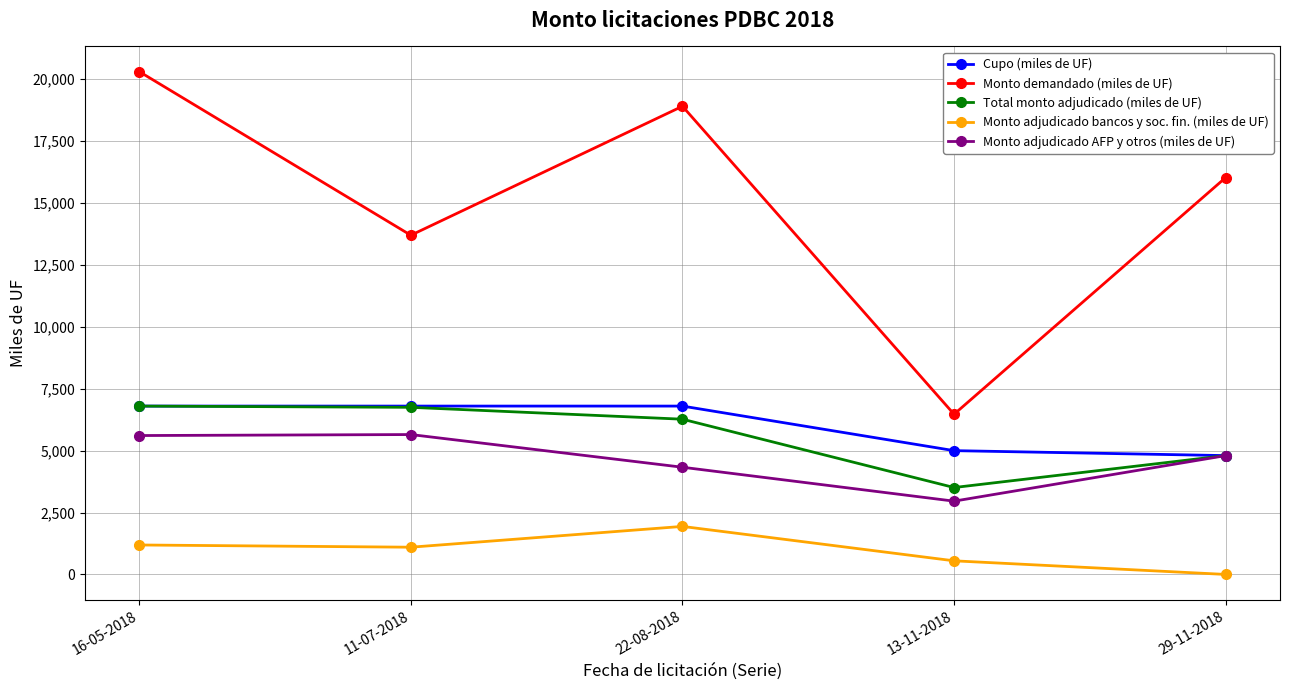

What is the value of the Monto demandado (miles de UF) point at the 5th from the left?

16030